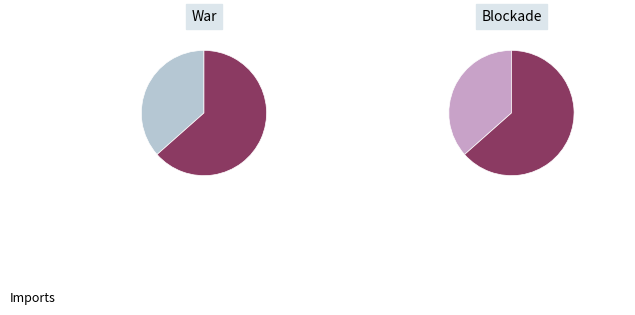

To the nearest percent, what is the difference between the largest and smallest slice percentages?

27%